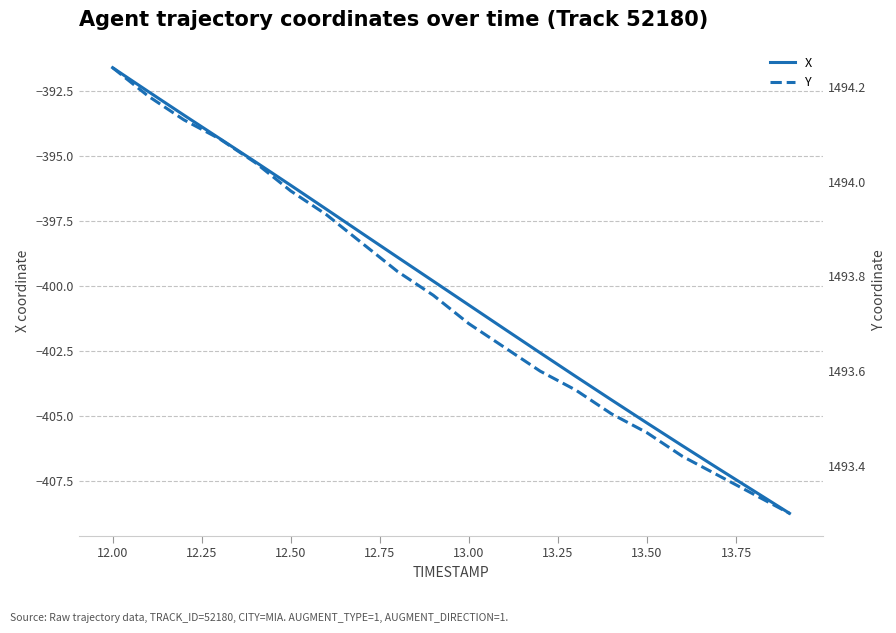

True or false: Y has more than 2 interior local peaks.

False